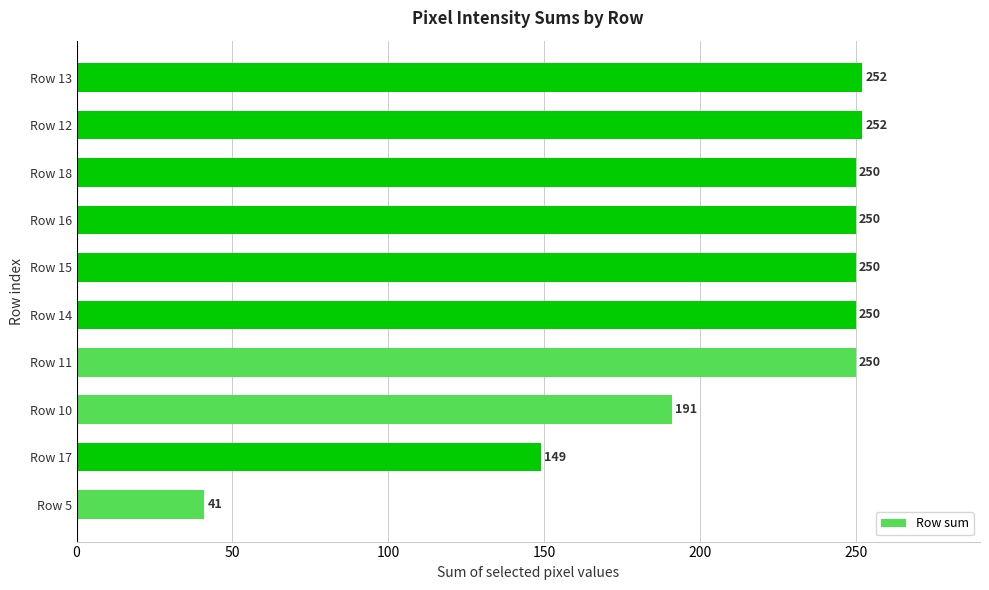

Where is the data nearest to the value 146?

Row 17